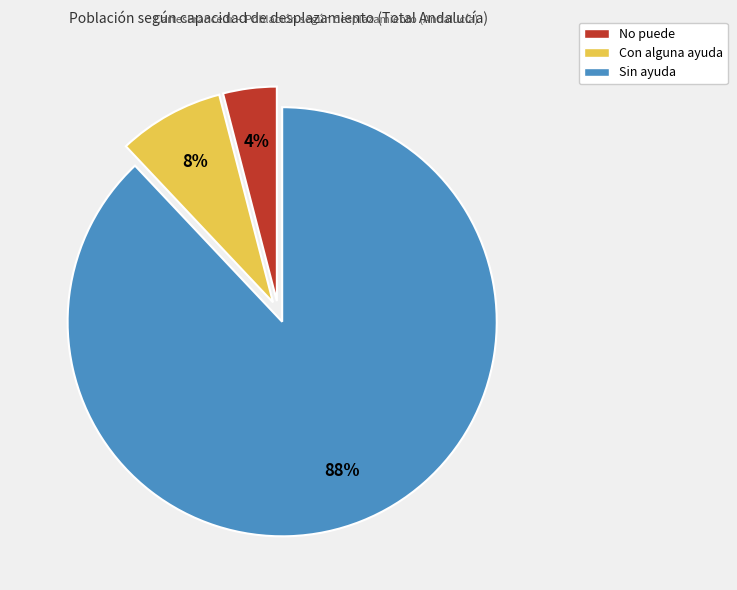

What percentage is the Con alguna ayuda slice, to the nearest percent?

8%